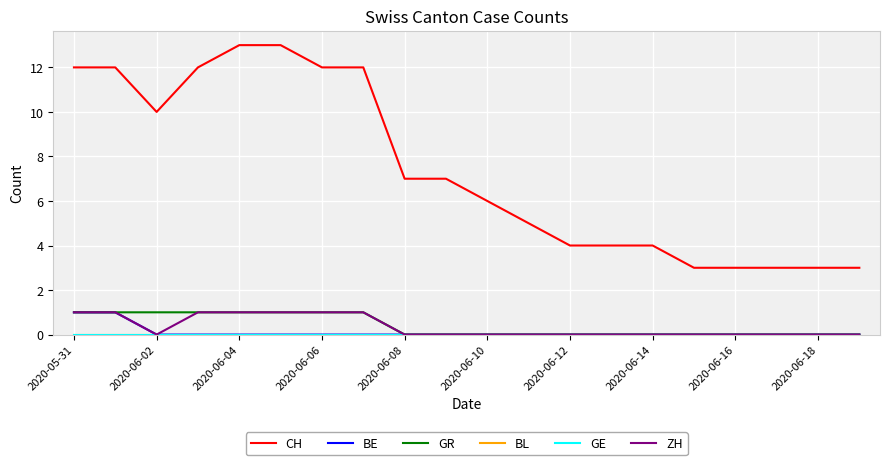

True or false: CH and GR intersect in this chart.

False